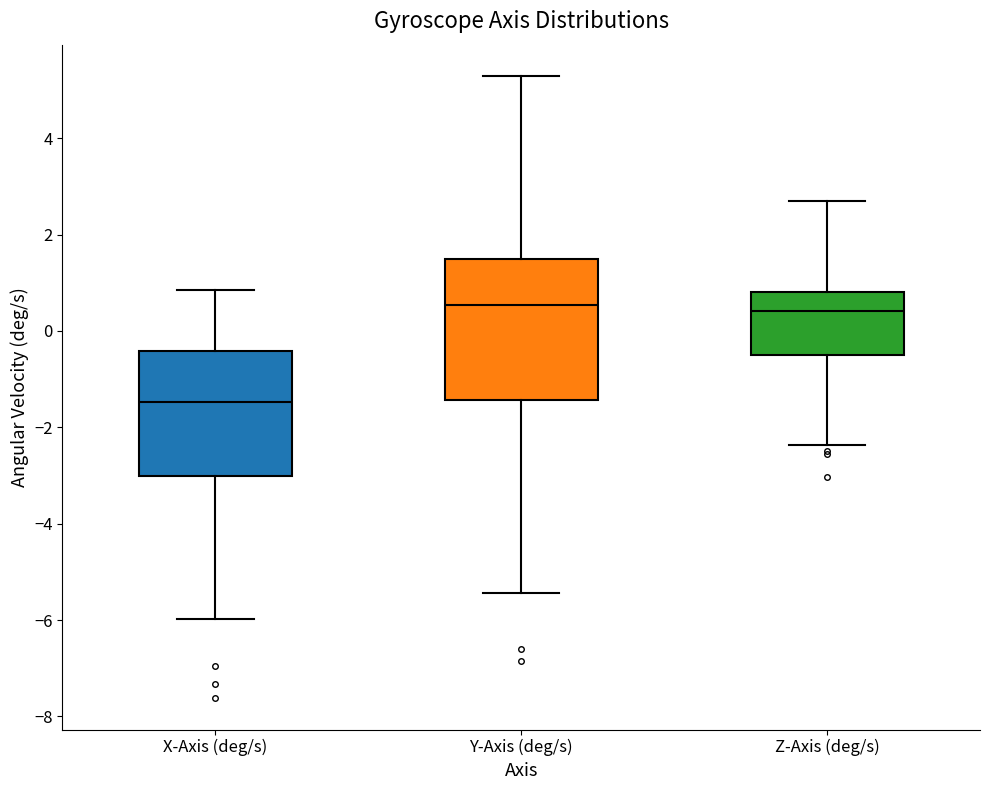

Where does the upper whisker of the box for X-Axis (deg/s) end on the y-axis? The values are not printed on the chart, so give them approximately, as read against the axis.

0.8